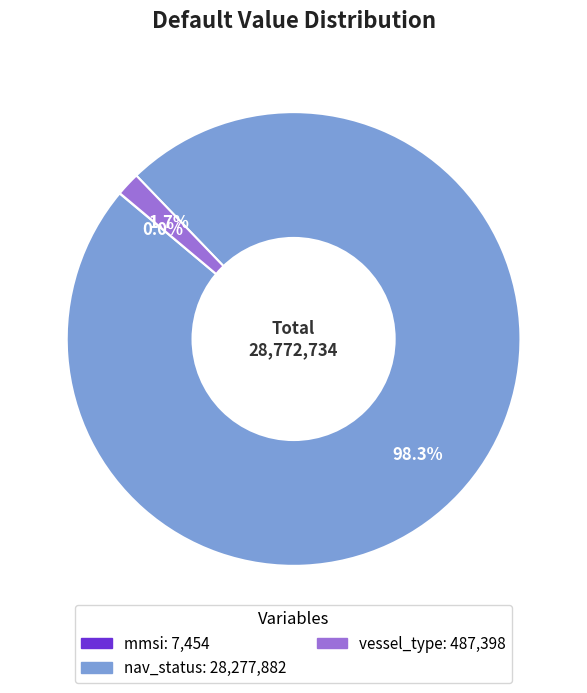

Is there any slice that represents more than half of the pie?

Yes